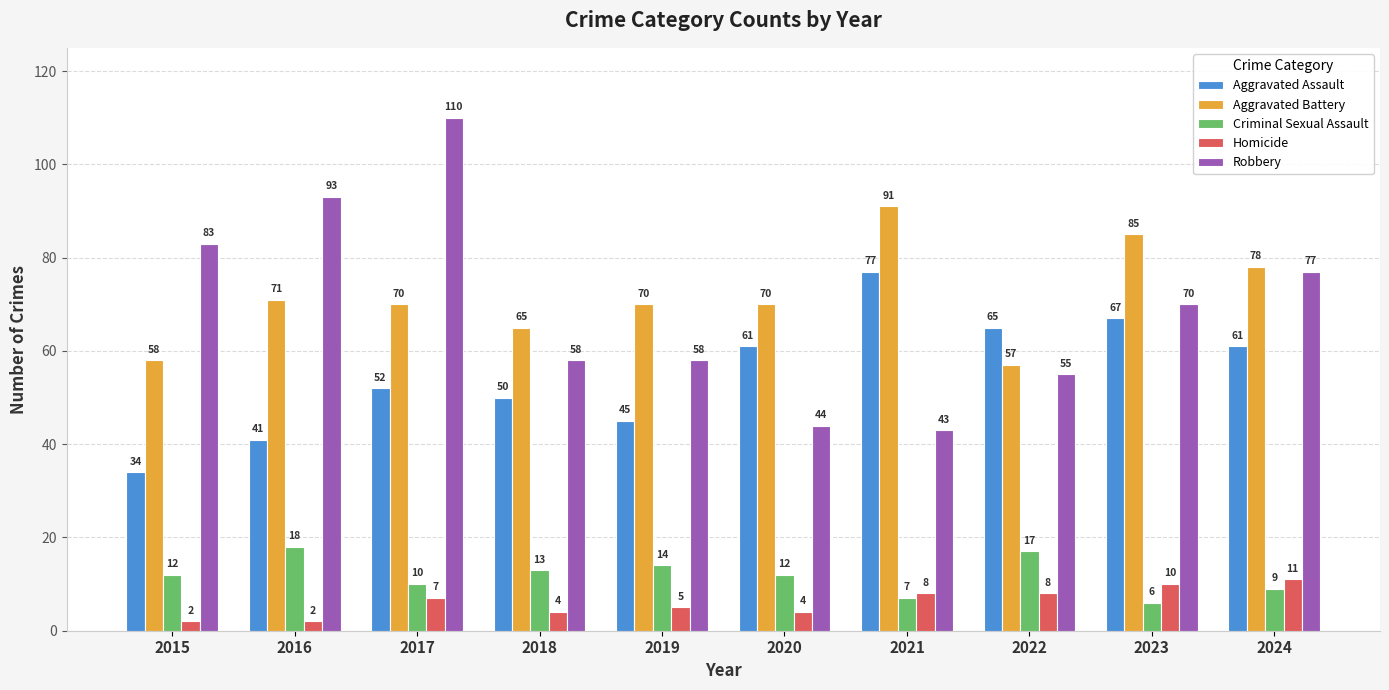

Reading left to right, extract all data points from this chart.

Aggravated Assault: 34	41	52	50	45	61	77	65	67	61
Aggravated Battery: 58	71	70	65	70	70	91	57	85	78
Criminal Sexual Assault: 12	18	10	13	14	12	7	17	6	9
Homicide: 2	2	7	4	5	4	8	8	10	11
Robbery: 83	93	110	58	58	44	43	55	70	77